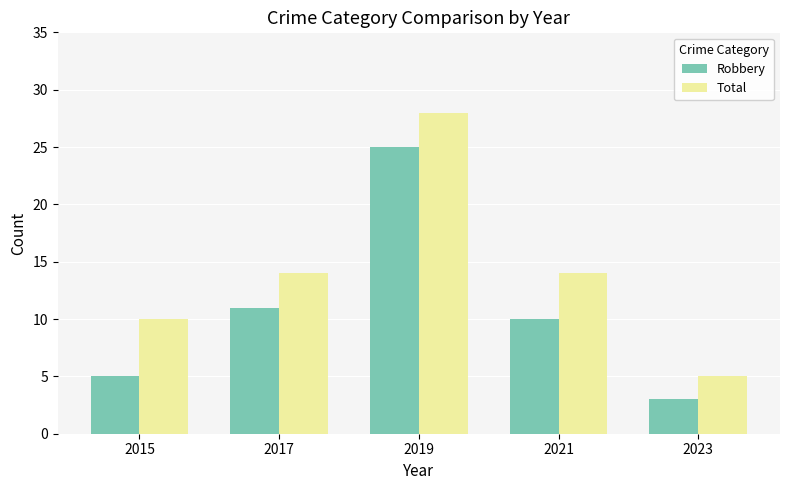

List the series in order of their peak value, lowest first.

Robbery, Total